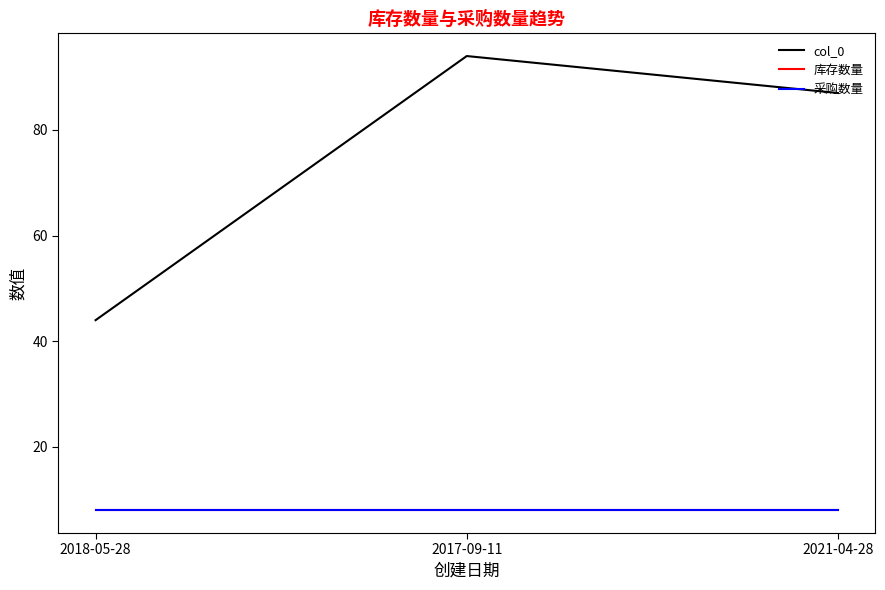

What is the sum of all 库存数量 values?

24